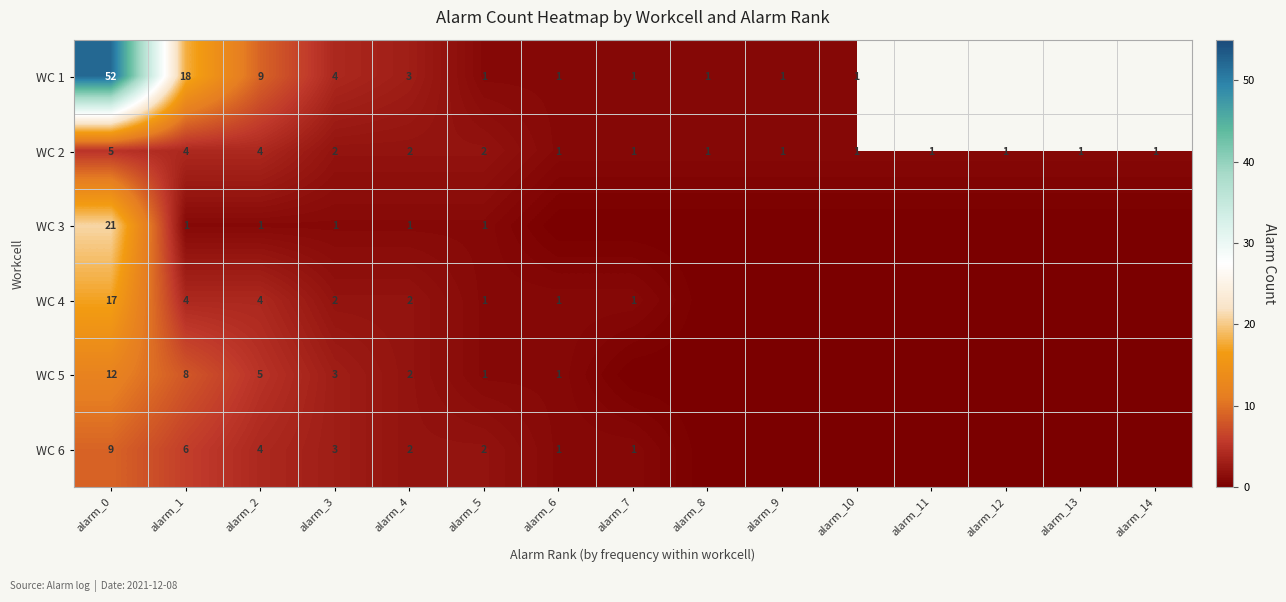

Is the value of WC 3 at alarm_0 greater than the value of WC 4 at alarm_7?

Yes